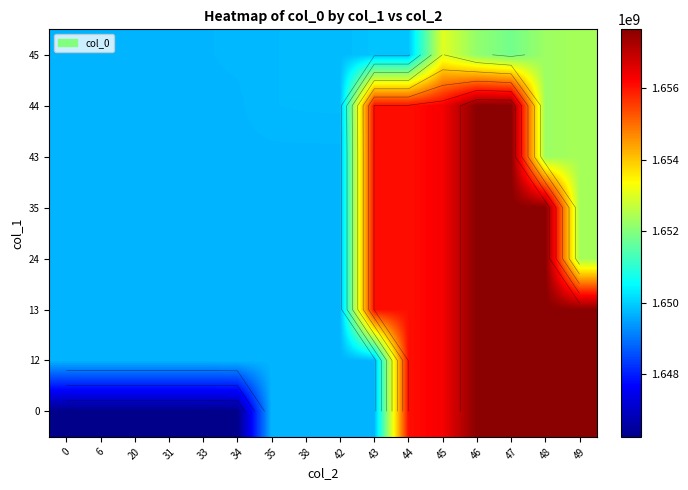

Rank the categories by 12 value from lowest to highest.

0, 6, 20, 31, 33, 34, 35, 38, 42, 43, 44, 45, 46, 47, 48, 49